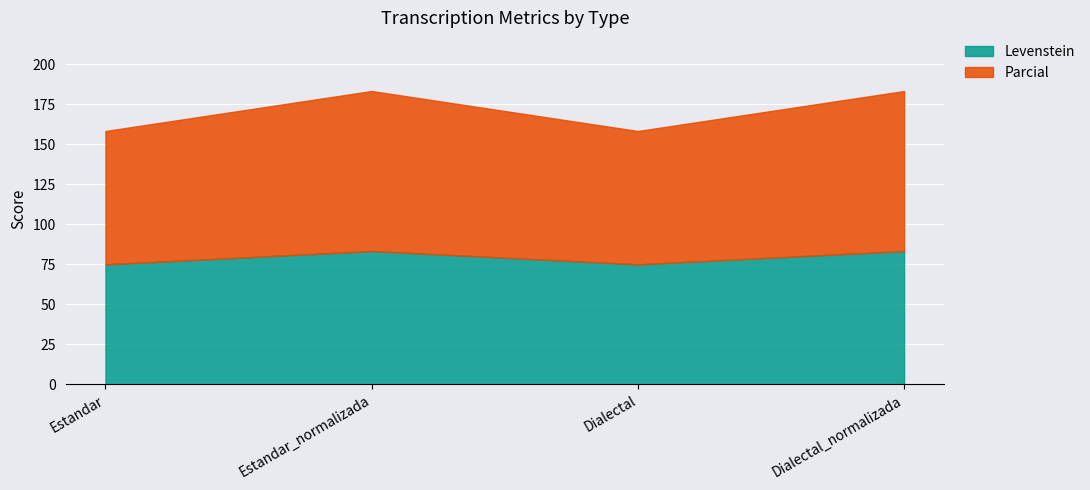

List the series in order of their overall mean, highest first.

Parcial, Levenstein